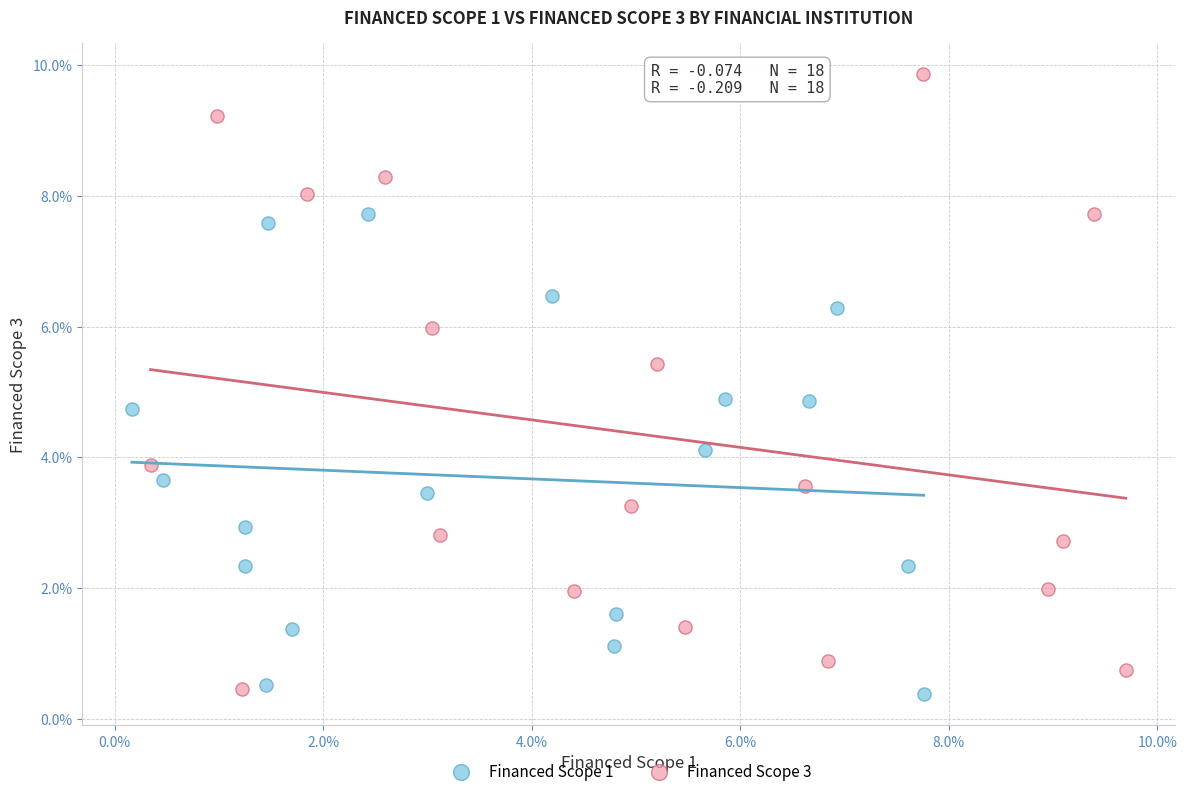

Which series reaches the maximum Y coordinate?

Financed Scope 3